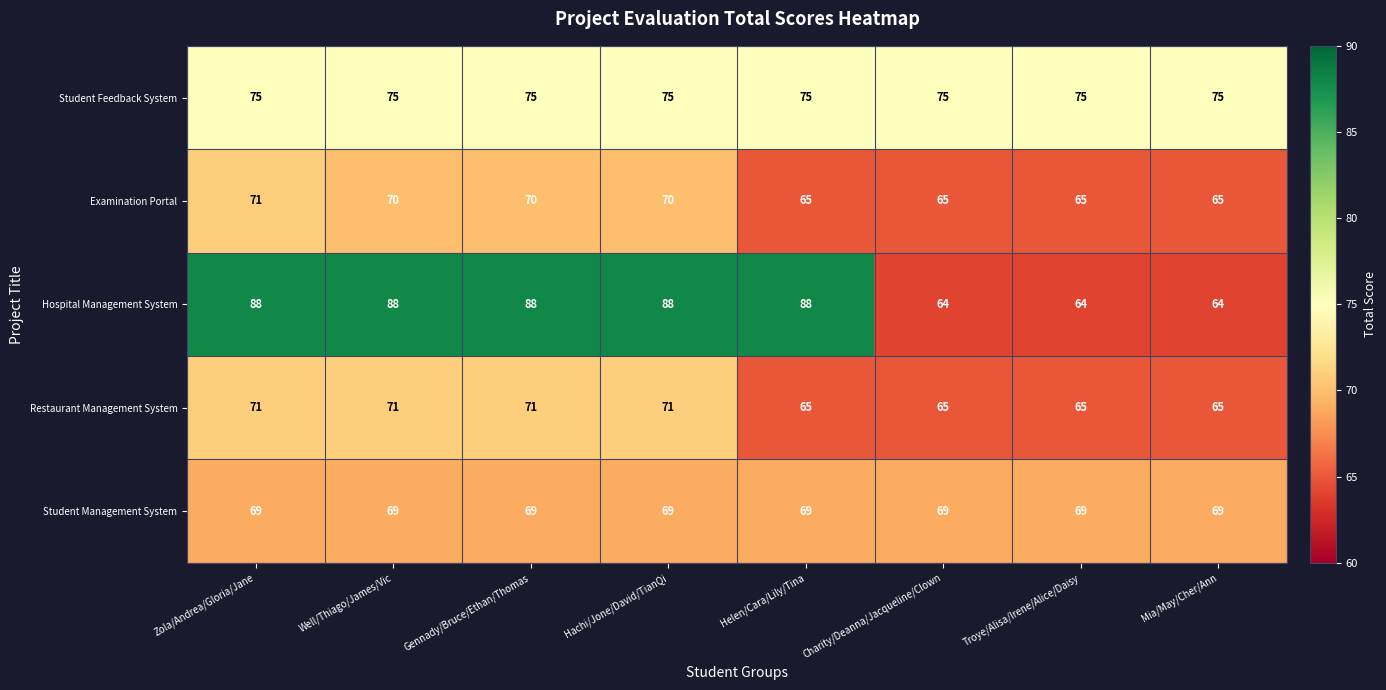

What is the approximate value of Restaurant Management System at Helen/Cara/Lily/Tina?

65